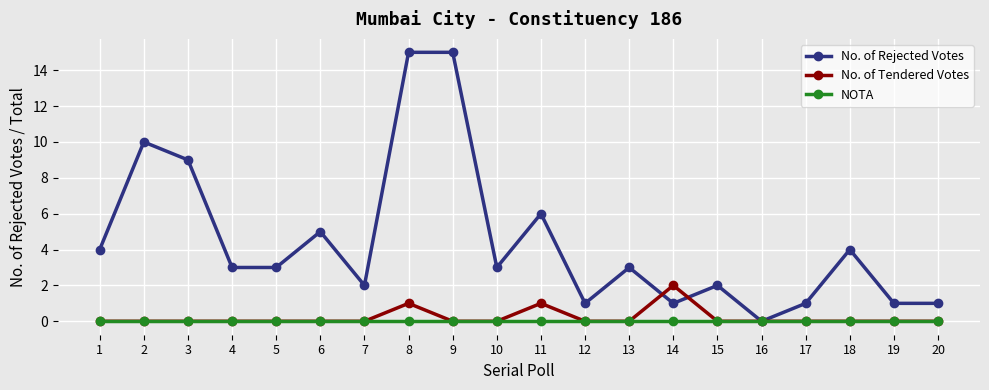

At which category is the sum across all series the highest?

8